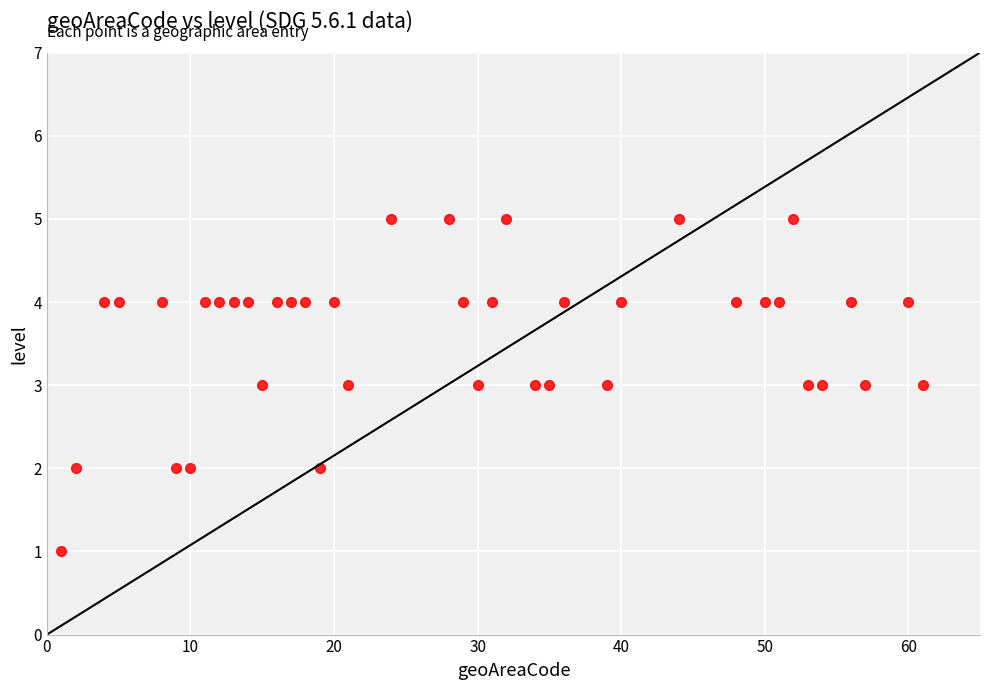

What is the range of Y values (max minus min)?

4